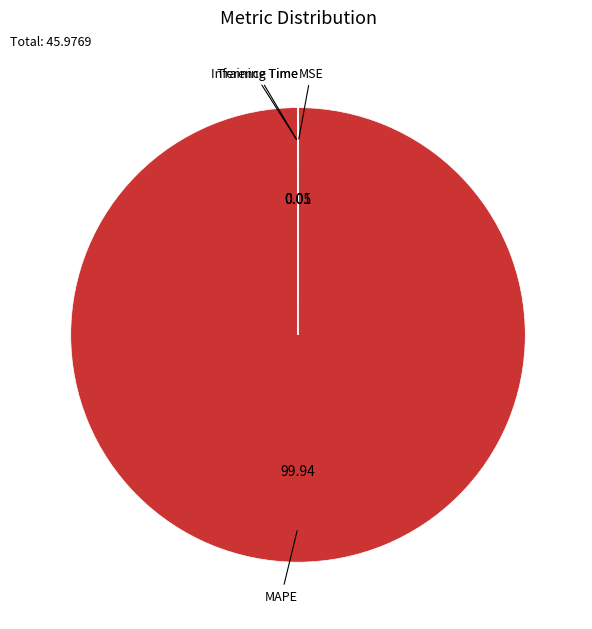

Is there any slice that represents more than half of the pie?

Yes